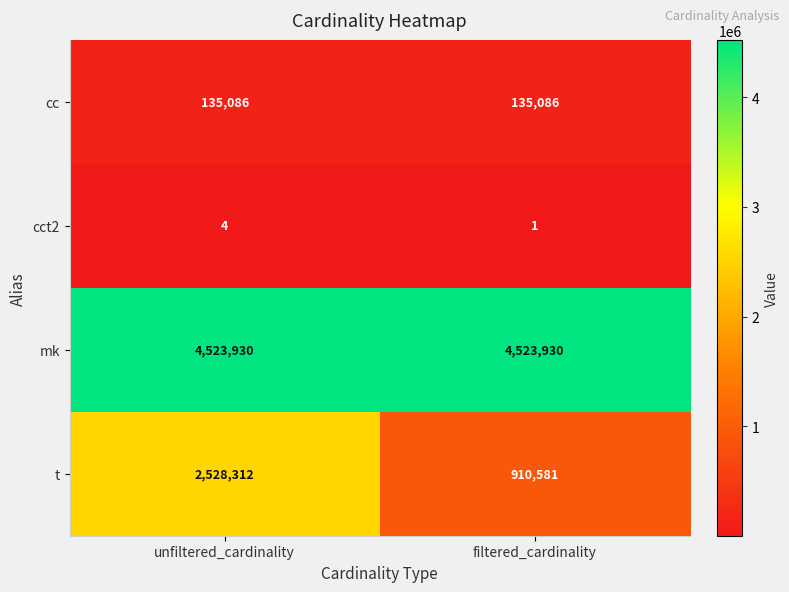

How many categories are shown in the chart?

2